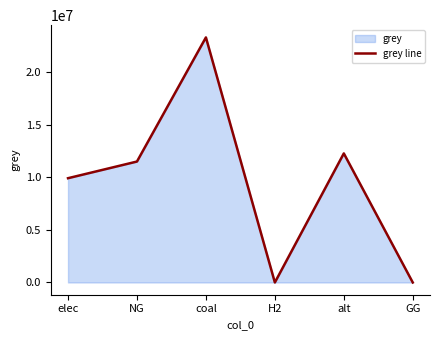

How many points are lower than both their immediate neighbors (excluding endpoints)?

1